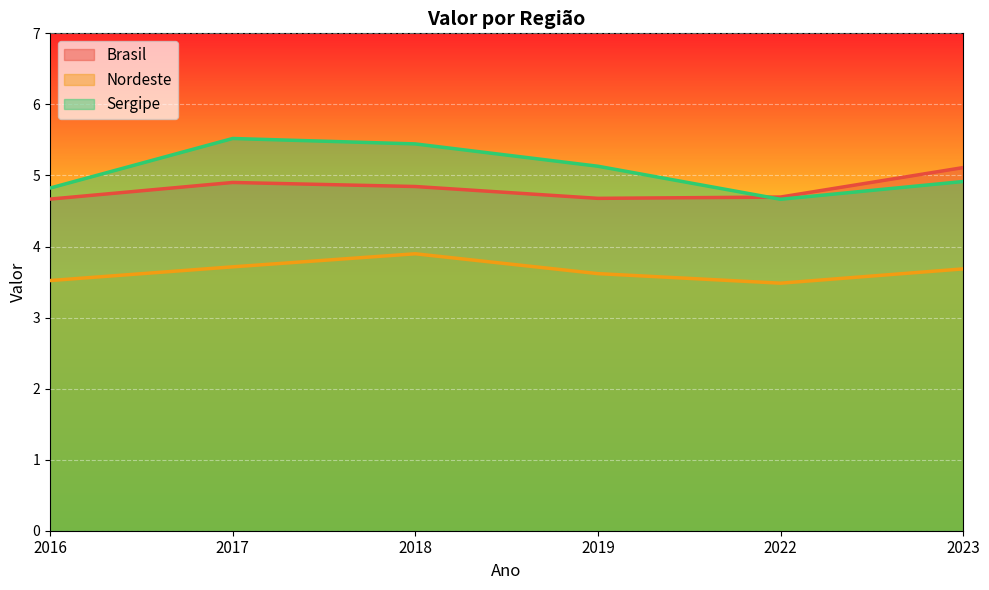

What is the value of the Brasil point at the 4th from the left?

4.7